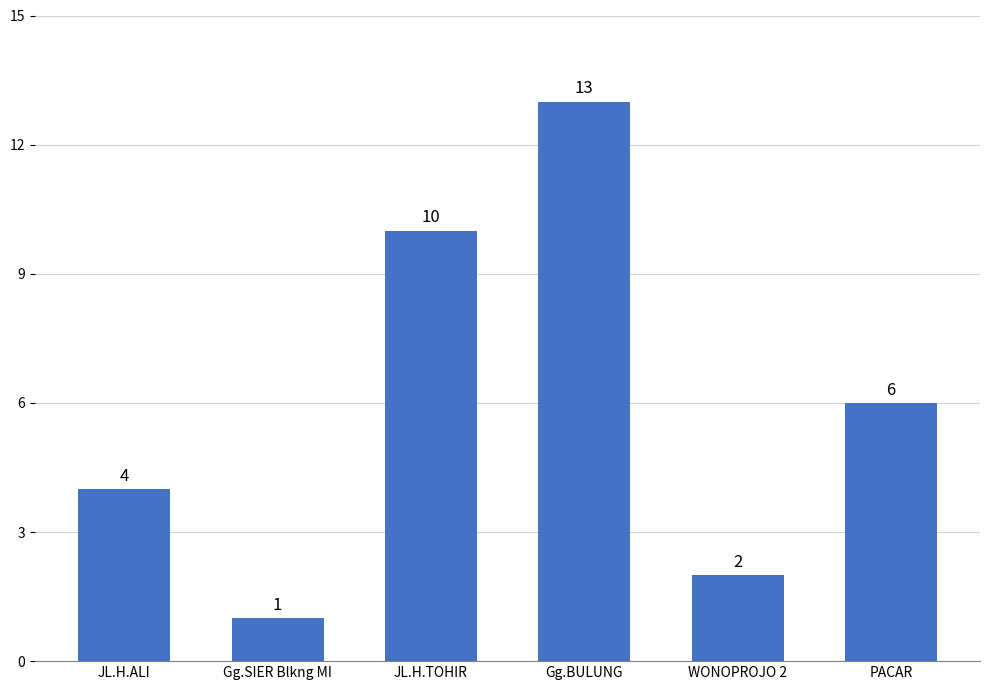

Rank the categories by value from lowest to highest.

Gg.SIER Blkng MI, WONOPROJO 2, JL.H.ALI, PACAR, JL.H.TOHIR, Gg.BULUNG